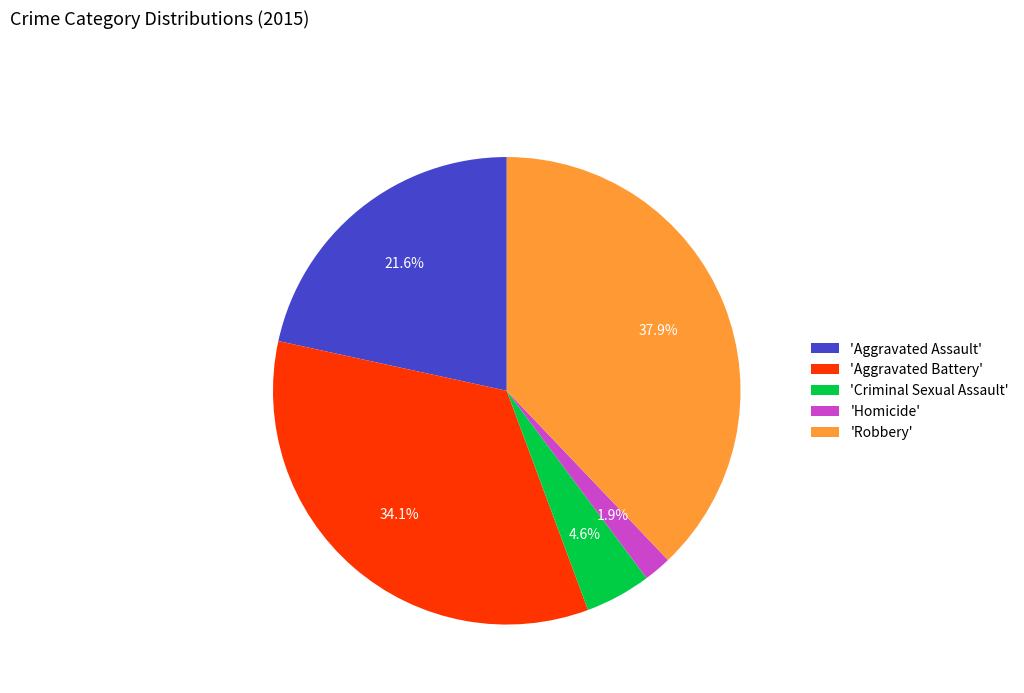

How much of the chart is everything except 'Aggravated Battery'?

65.9%